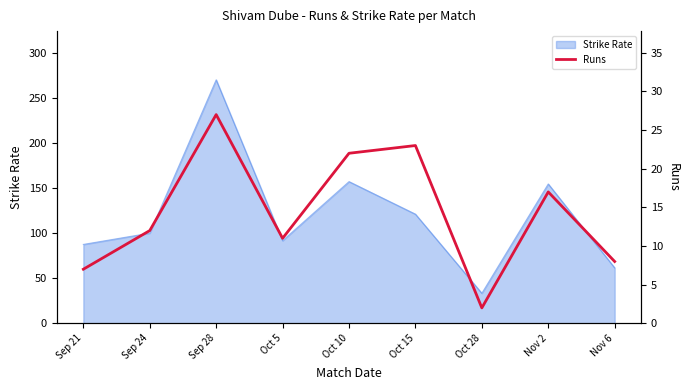

Reading right to left, what are all the values shown in this chart?

8	17	2	23	22	11	27	12	7